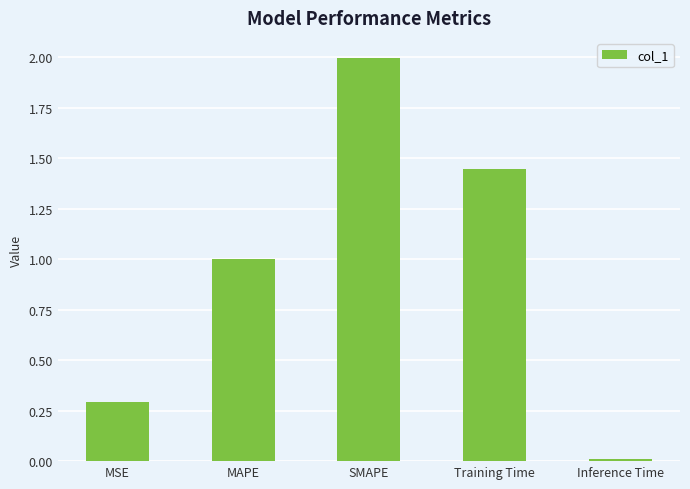

What is the sum of the values at MAPE and MSE?

1.3